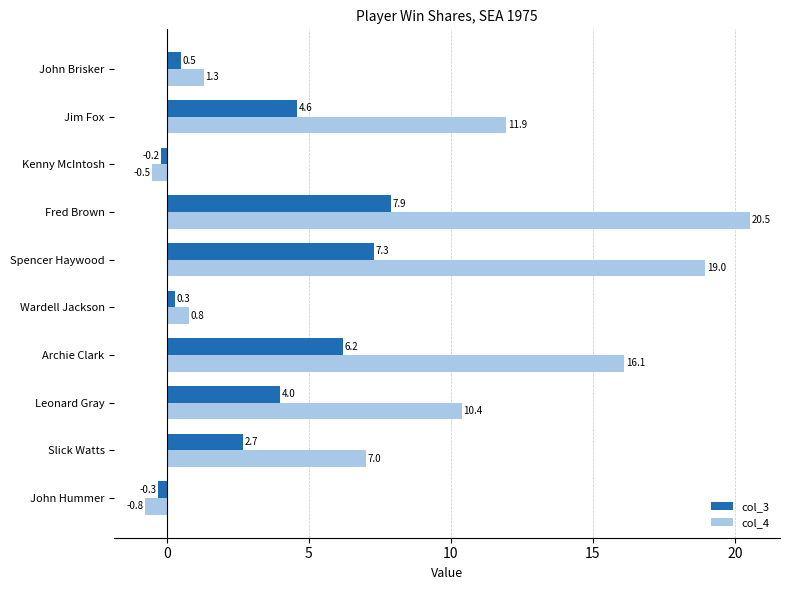

What value does the col_4 series have at Slick Watts?

7.0